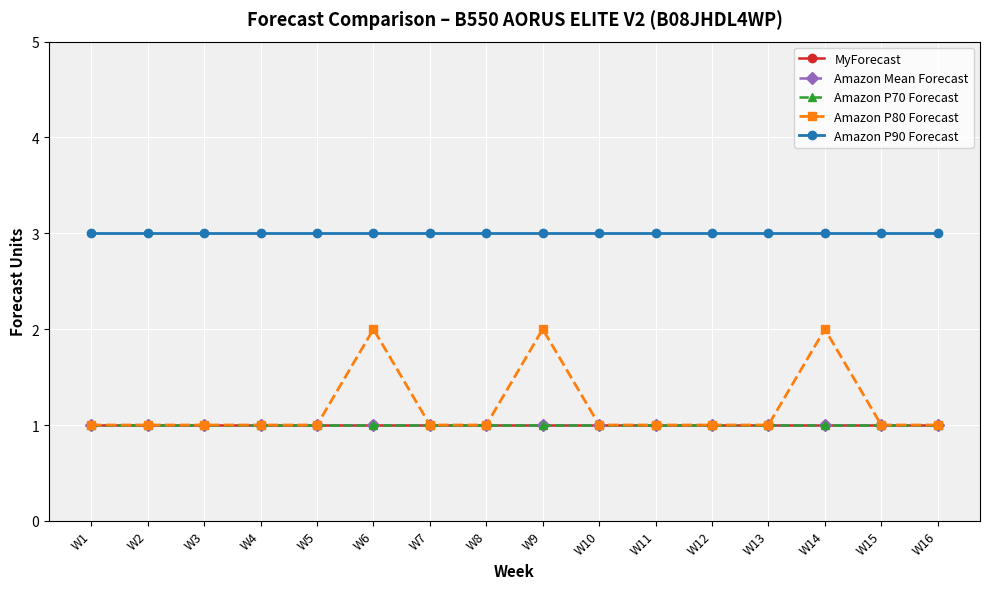

Reading right to left, extract all data points from this chart.

MyForecast: 1	1	1	1	1	1	1	1	1	1	1	1	1	1	1	1
Amazon Mean Forecast: 1	1	1	1	1	1	1	1	1	1	1	1	1	1	1	1
Amazon P70 Forecast: 1	1	1	1	1	1	1	1	1	1	1	1	1	1	1	1
Amazon P80 Forecast: 1	1	2	1	1	1	1	2	1	1	2	1	1	1	1	1
Amazon P90 Forecast: 3	3	3	3	3	3	3	3	3	3	3	3	3	3	3	3